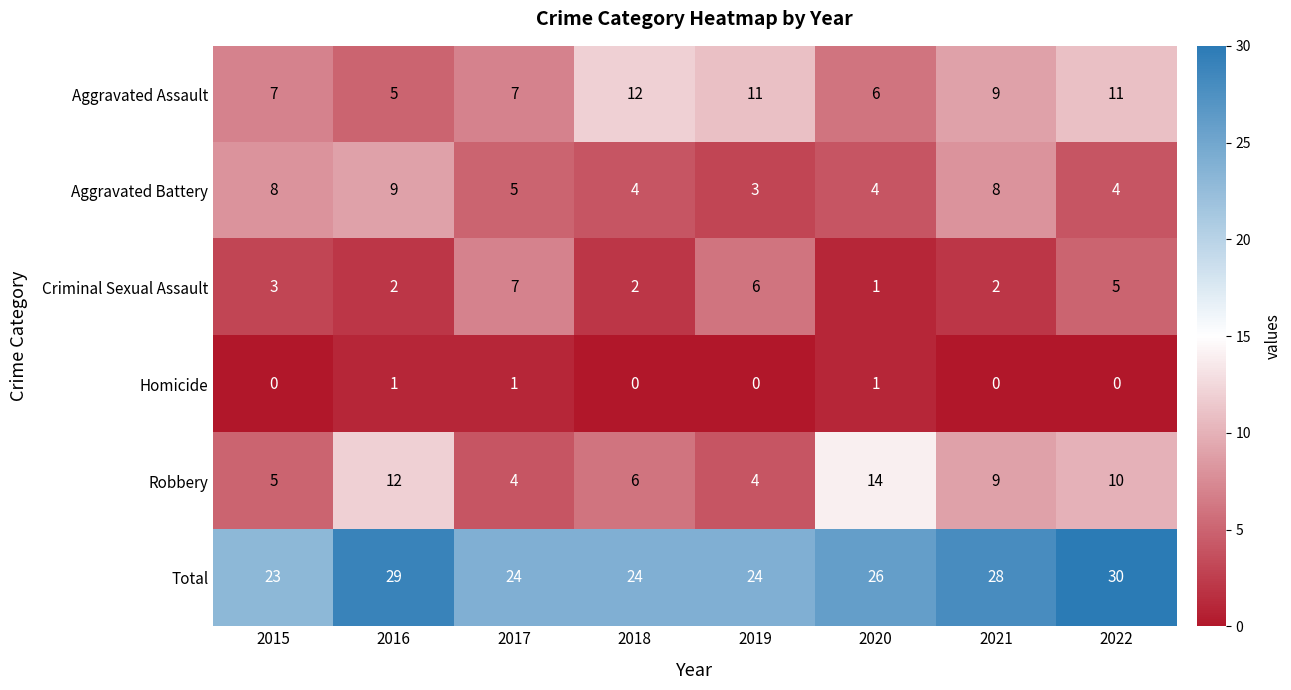

What is the average value of the Robbery series?

8